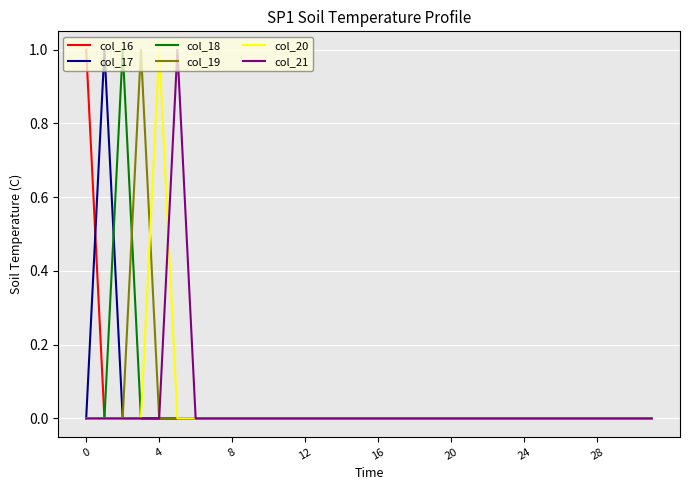

True or false: col_20 and col_17 cross at least once.

False